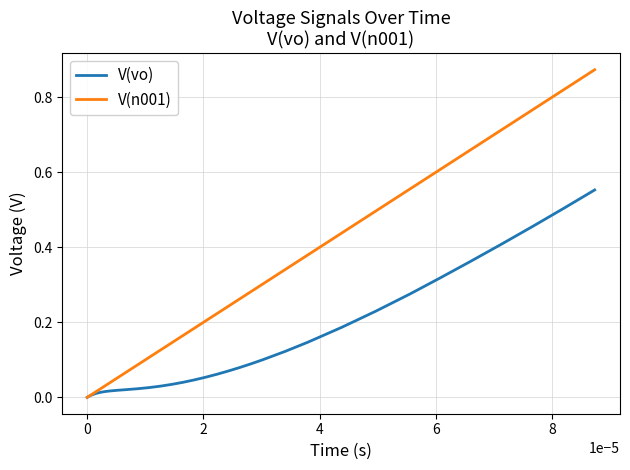

Which series has the largest total across all categories?

V(n001)